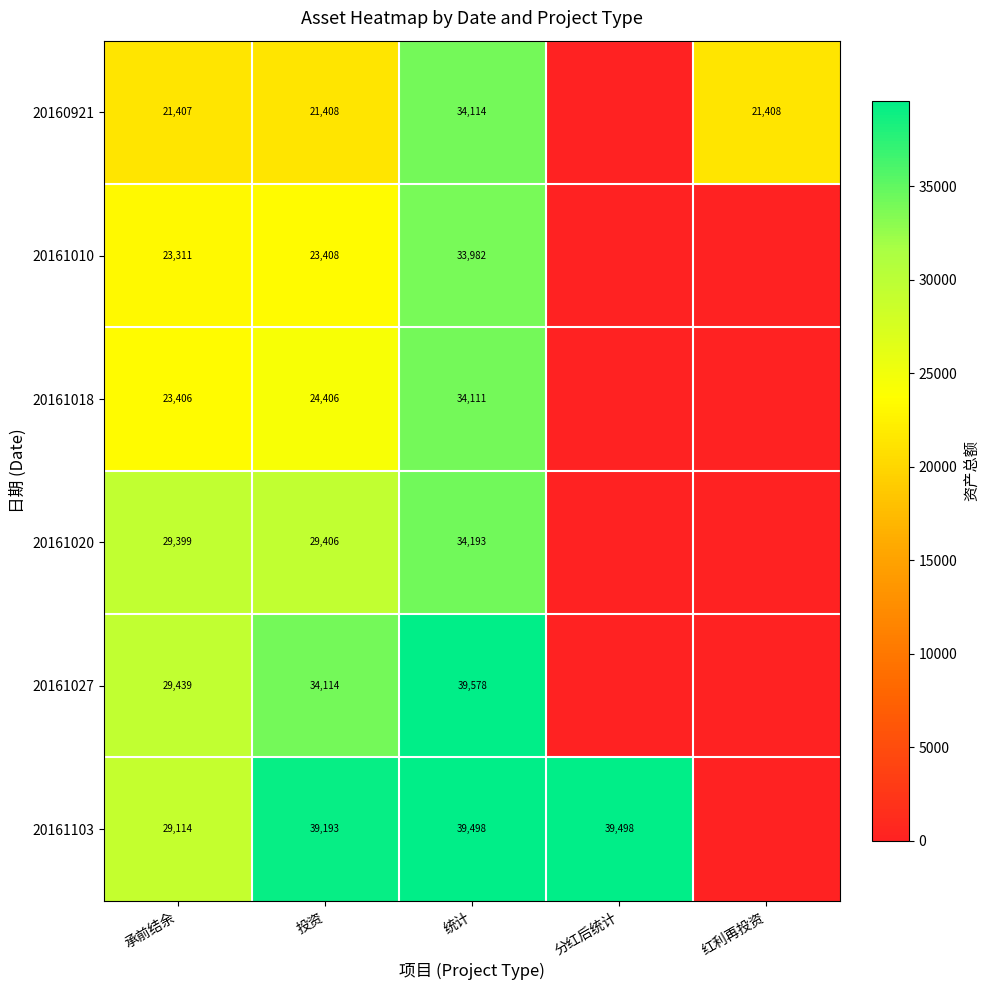

What is the difference between the highest and lowest values at 投资?

17785